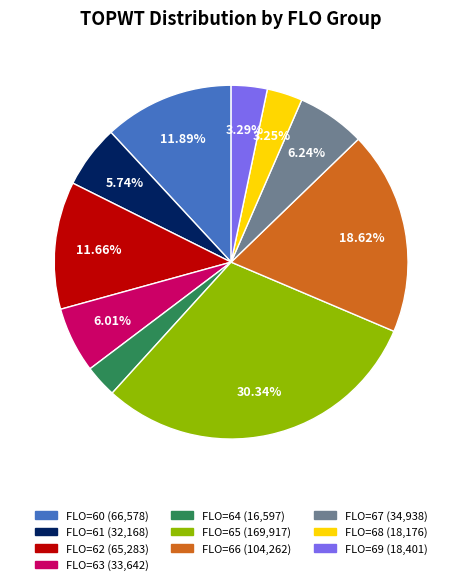

Is there any slice that represents more than half of the pie?

No